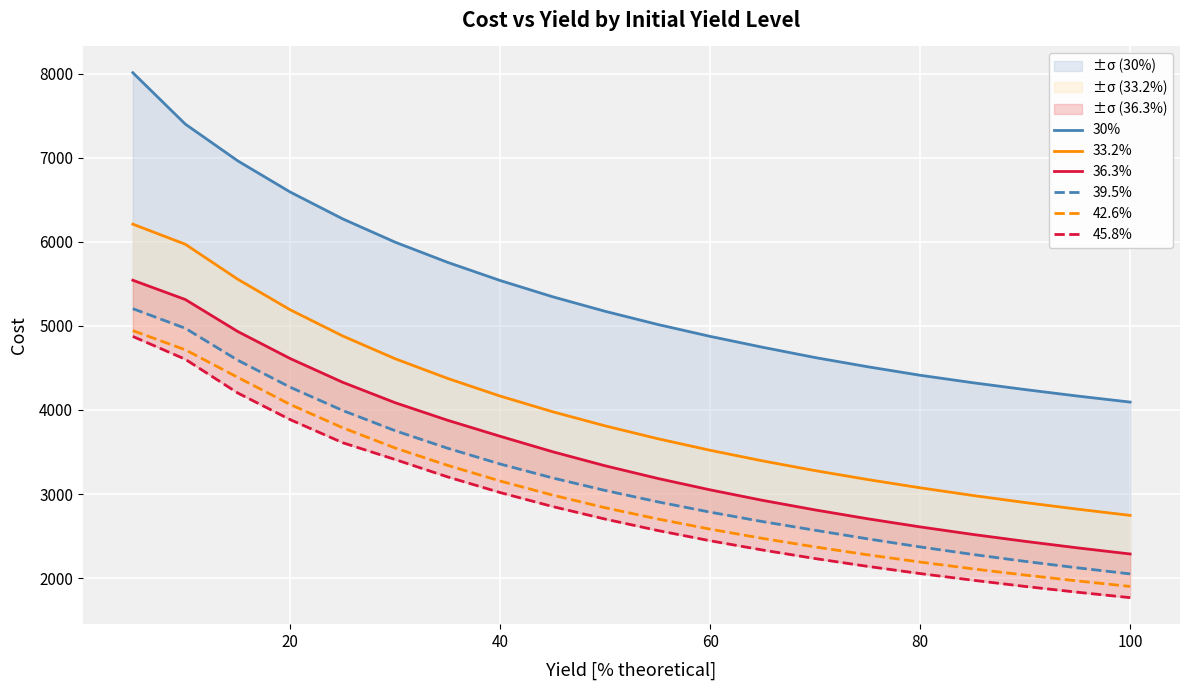

What is the difference between the second highest and minimum values in the 42.6% series?

2815.7